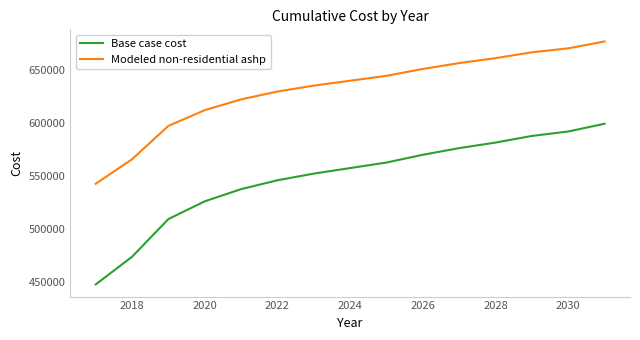

List the series in order of their overall mean, lowest first.

Base case cost, Modeled non-residential ashp